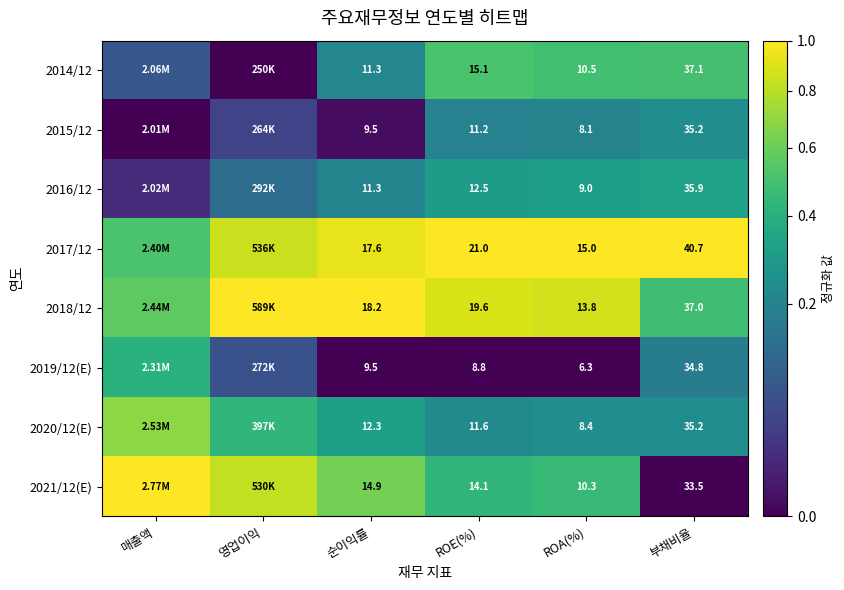

Is the value of 2015/12 at 순이익률 greater than the value of 2014/12 at ROE(%)?

No